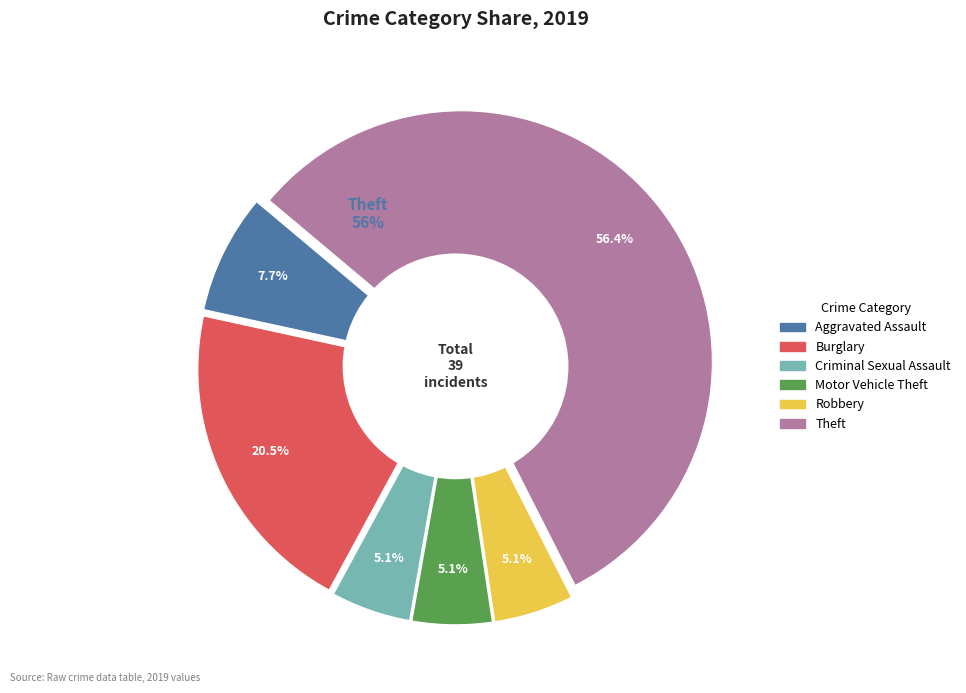

True or false: Criminal Sexual Assault accounts for 1% of the total.

False